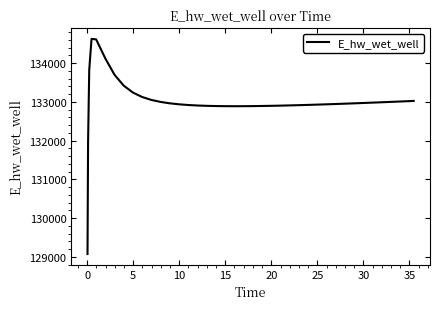

Does the chart have visible grid lines?

No